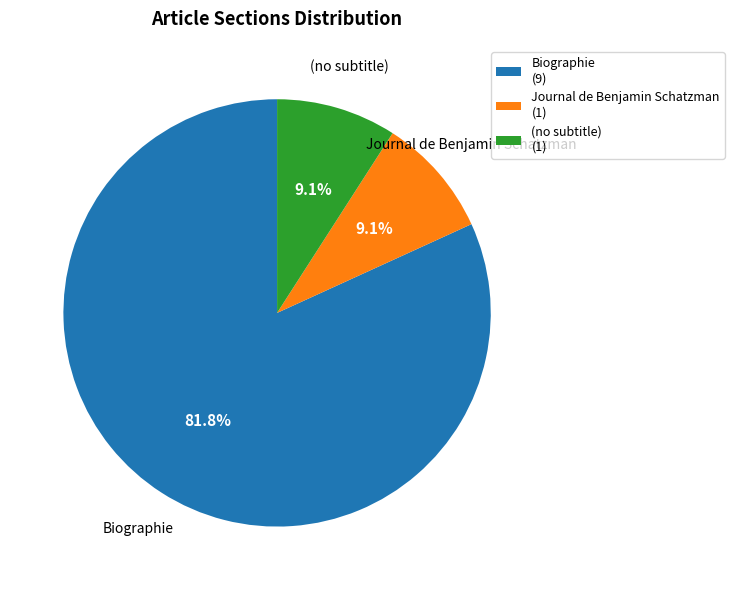

Combined, do (no subtitle) and Biographie account for over 50%?

Yes